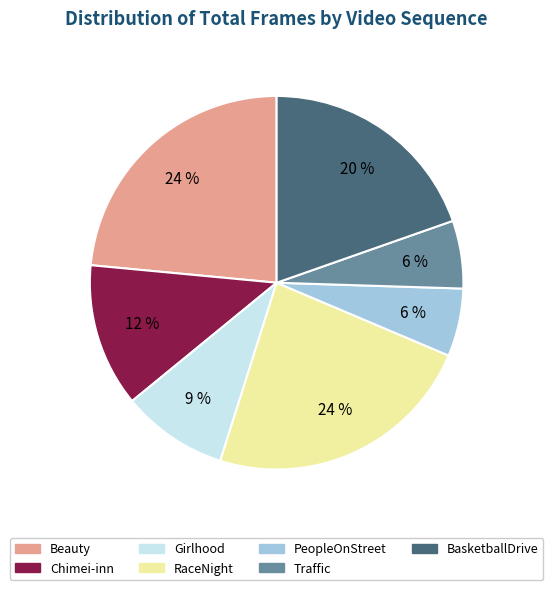

Between RaceNight and Traffic, which is larger?

RaceNight